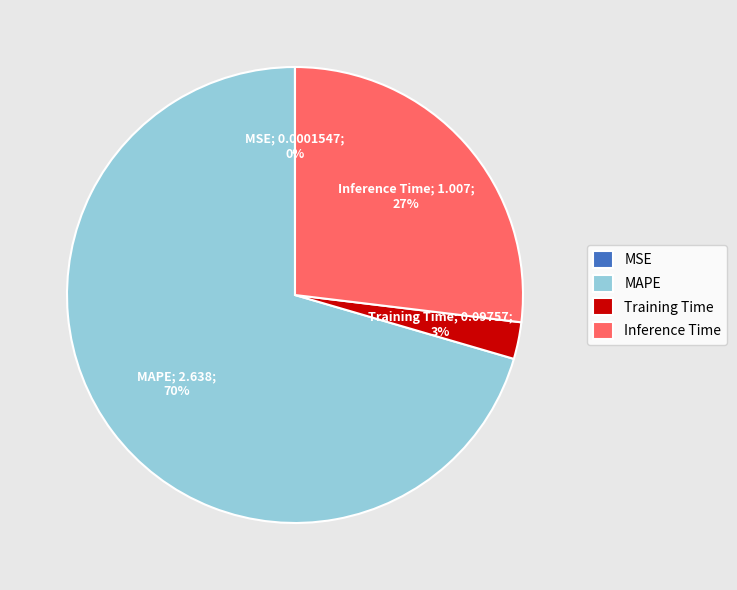

Which has a higher value, Training Time or MAPE?

MAPE